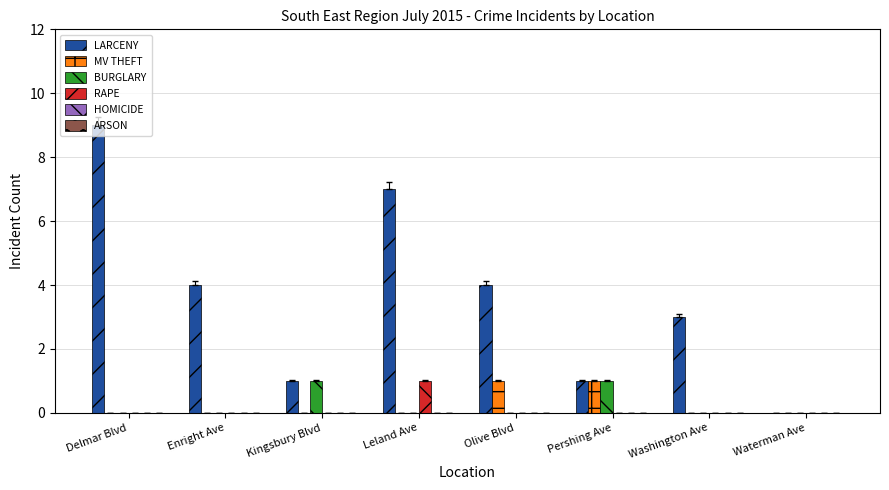

Between Delmar Blvd and Kingsbury Blvd, which series saw the biggest shift?

LARCENY